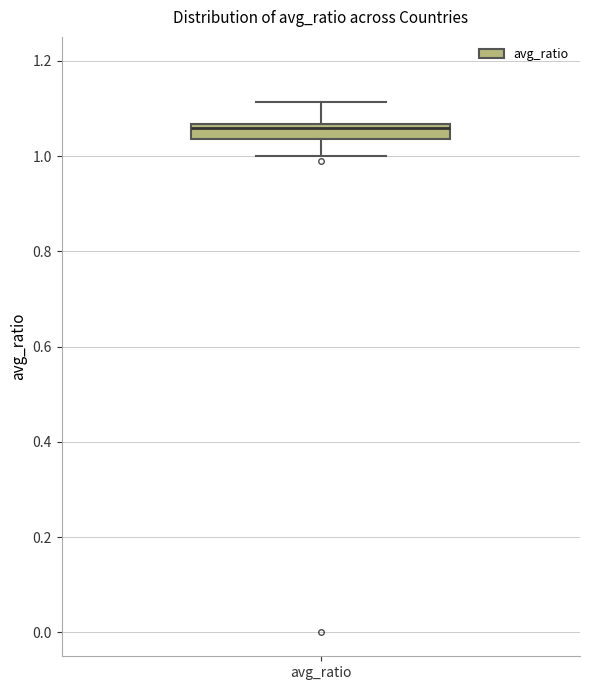

Transcribe this box plot: give where the median line is, the range the box spans, and where the two whiskers end, as read against the y-axis. The values are not printed on the chart, so give them approximately, as read against the axis.

median 1.06 (just below the box's upper edge), box 1.04 to 1.06, whiskers 1.00 to 1.12